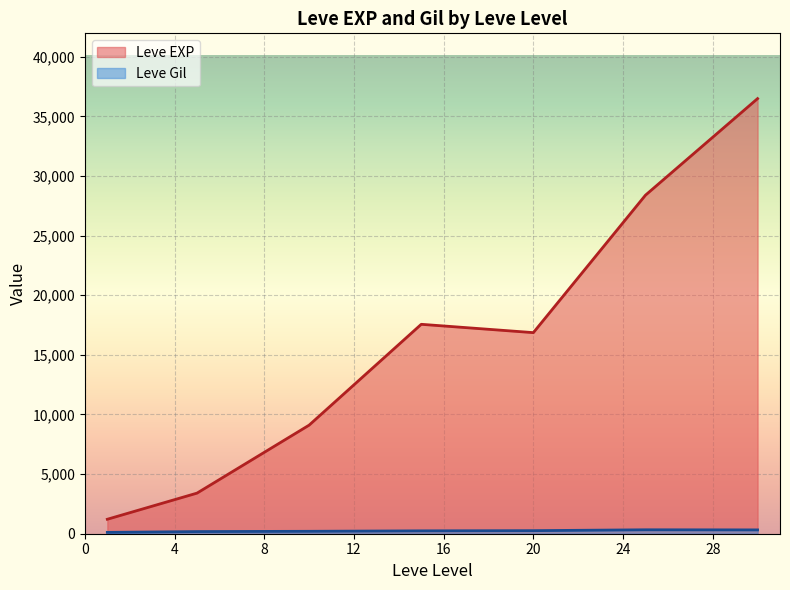

What is the lowest value of the Leve Gil series?

101